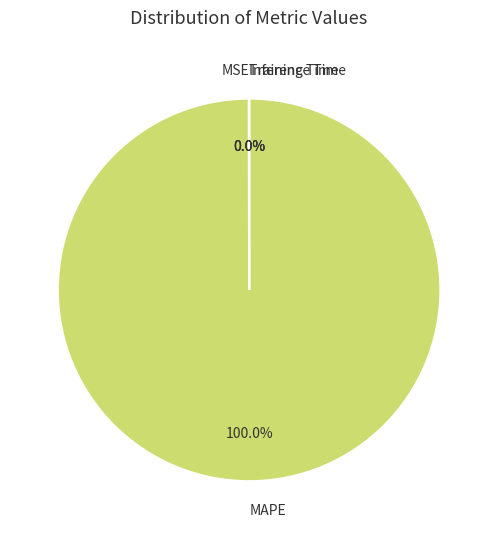

Is there a majority slice in this chart?

Yes